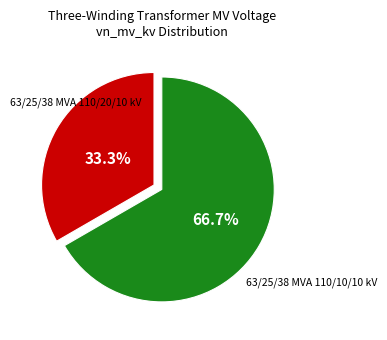

Does any single category account for the majority?

Yes